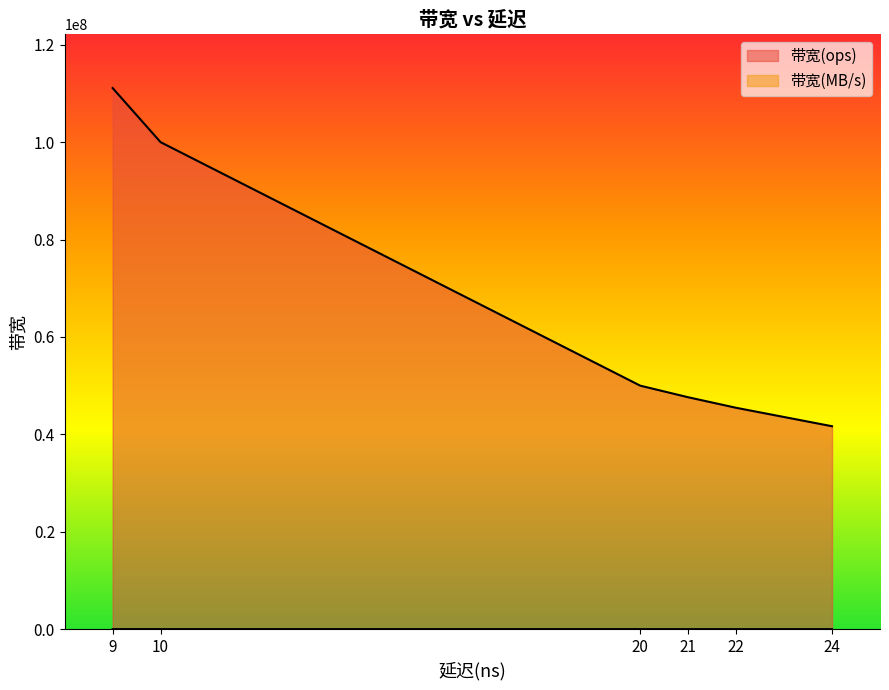

Is the value of 带宽(ops) at 20 greater than the value of 带宽(MB/s) at 10?

Yes